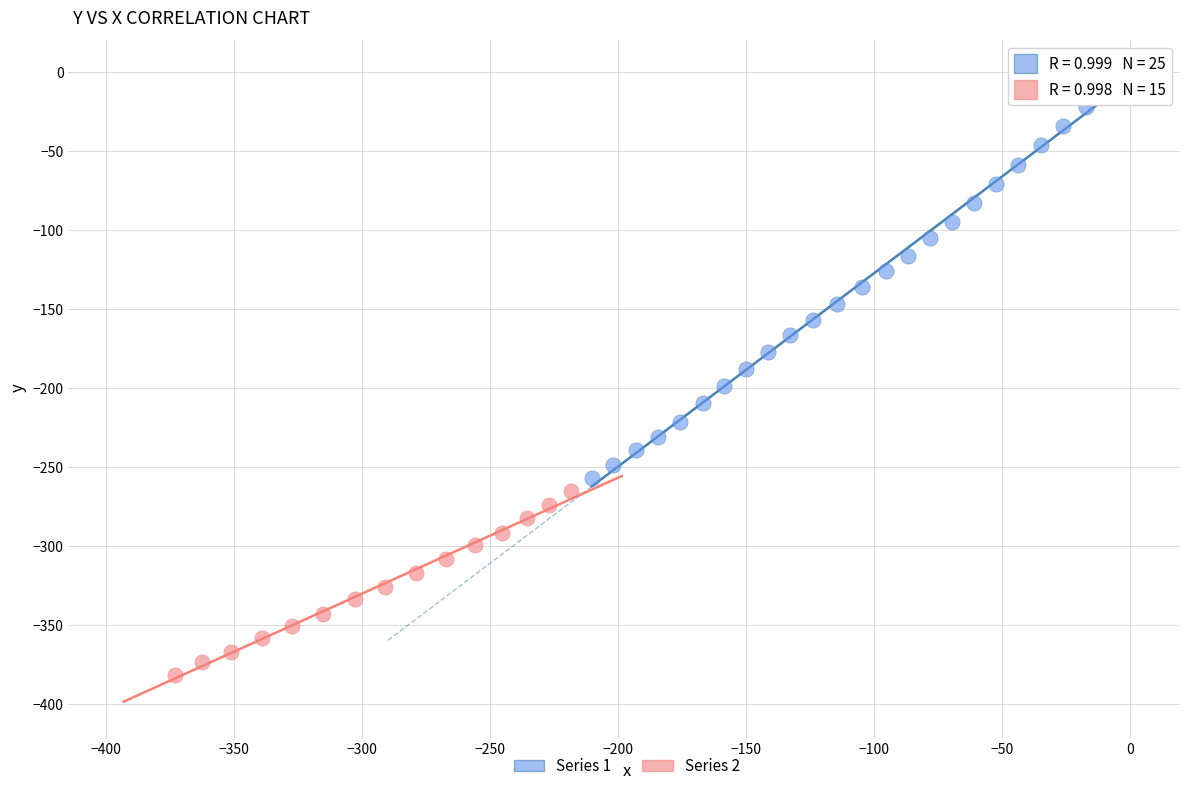

Which series has the widest spread of Y values?

Series 1